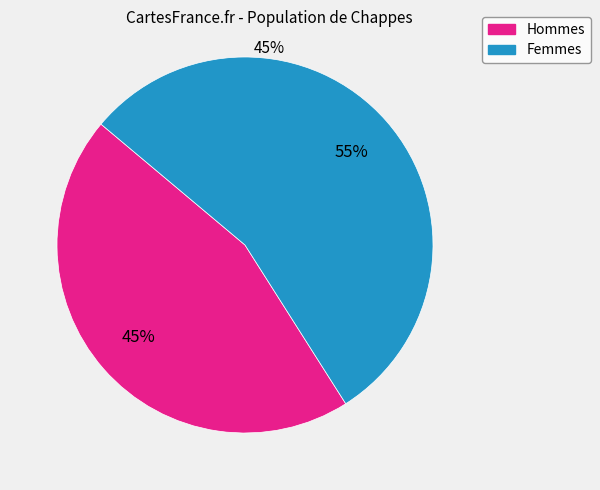

How many slices are in this pie chart?

2